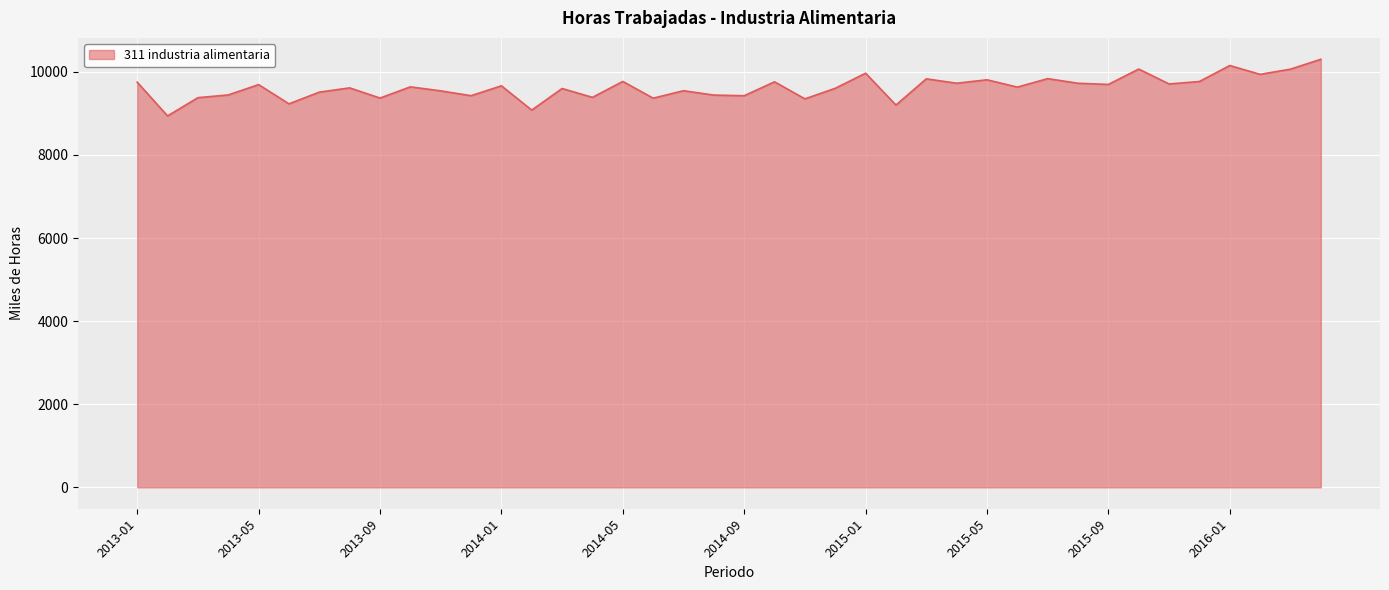

What is the greatest value displayed?

10302.4